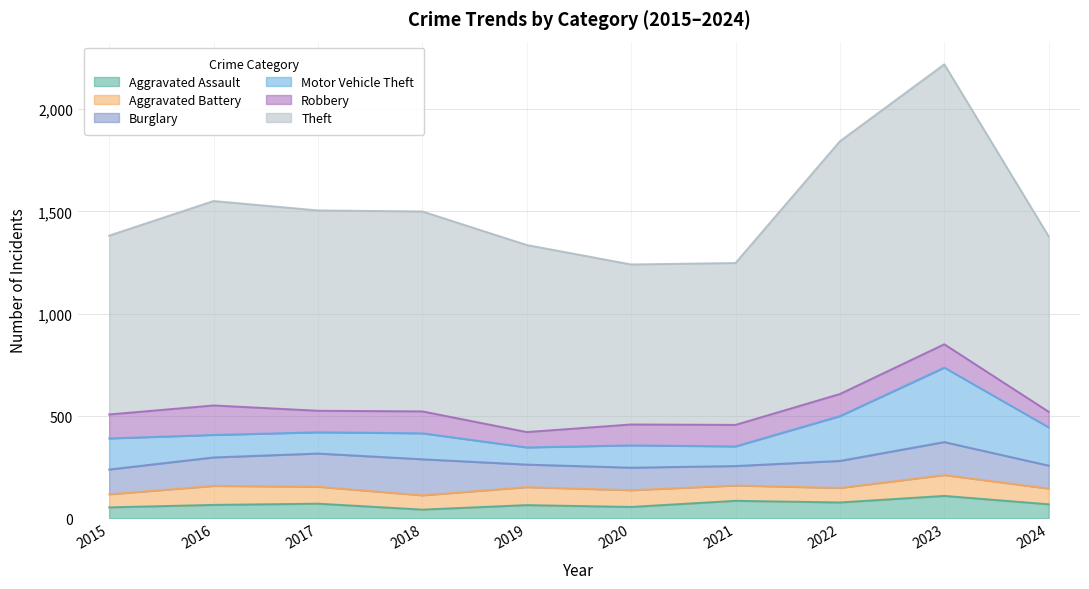

At which category does the chart reach its peak across all series?

2023